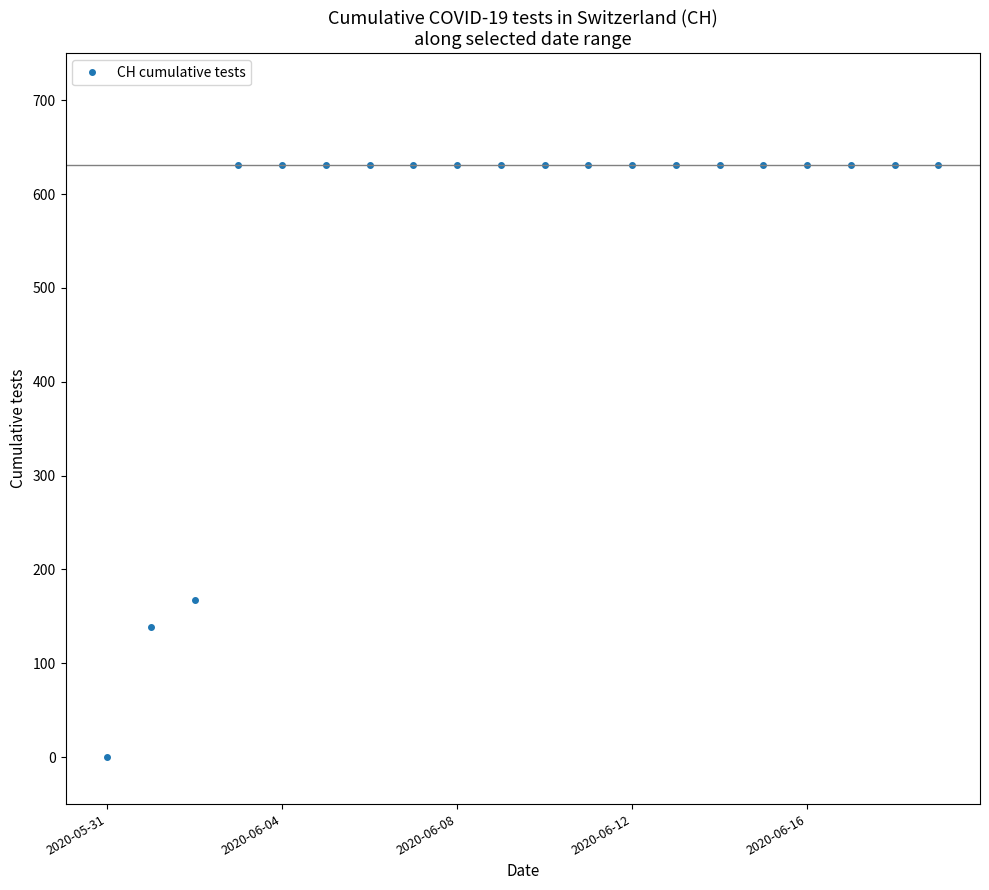

What is the average value?

552